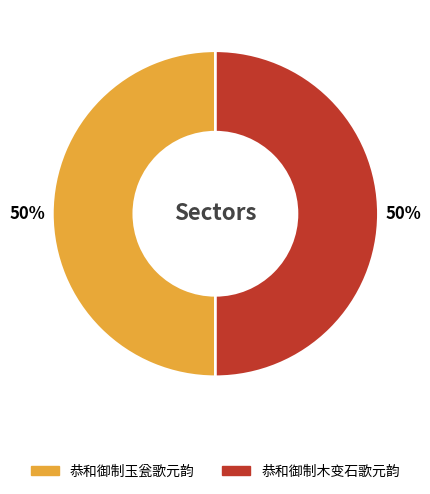

True or false: 恭和御制木变石歌元韵 accounts for 65% of the total.

False